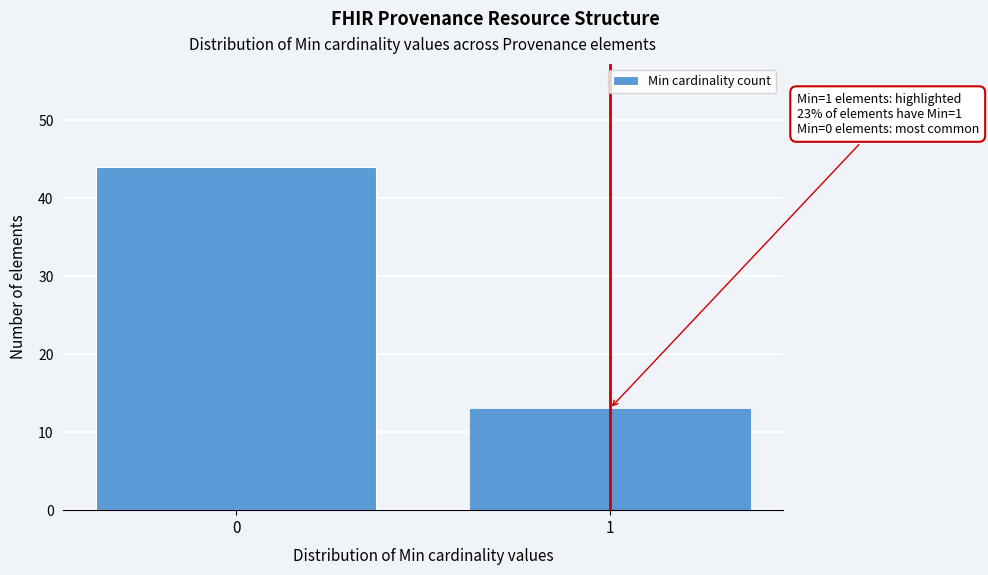

Reading left to right, extract all data points from this chart.

0=44	1=13